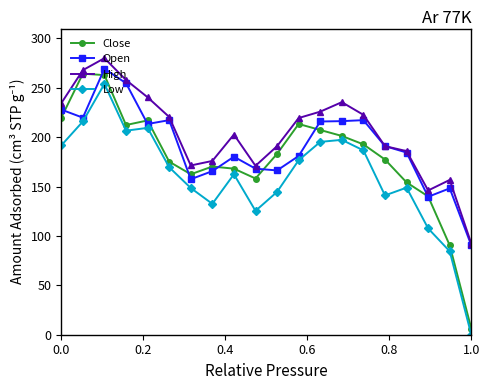

Which series has the largest range (max minus min)?

Close